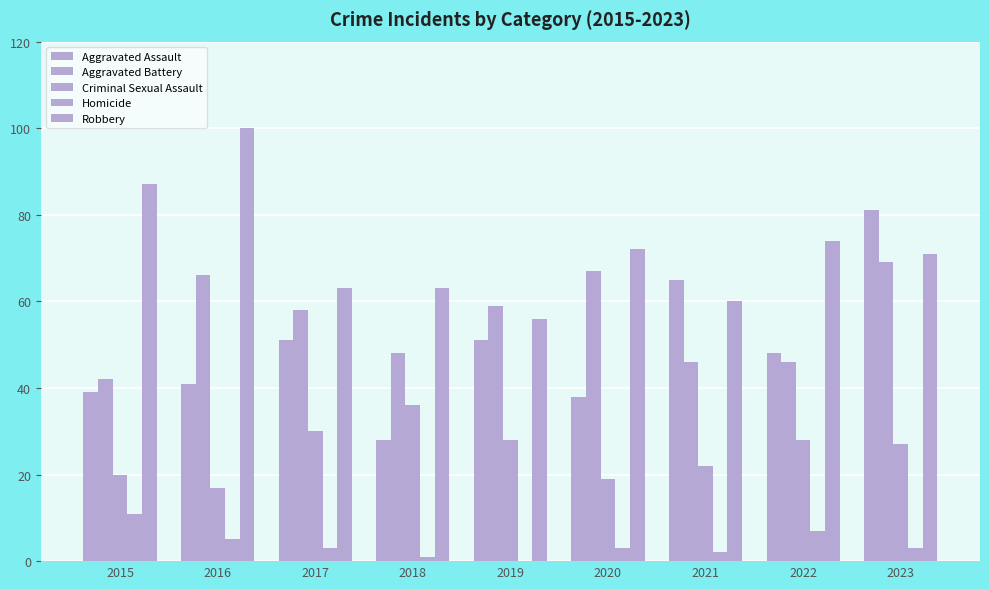

What is the approximate value of Aggravated Battery at 2022, to the nearest 5?

45